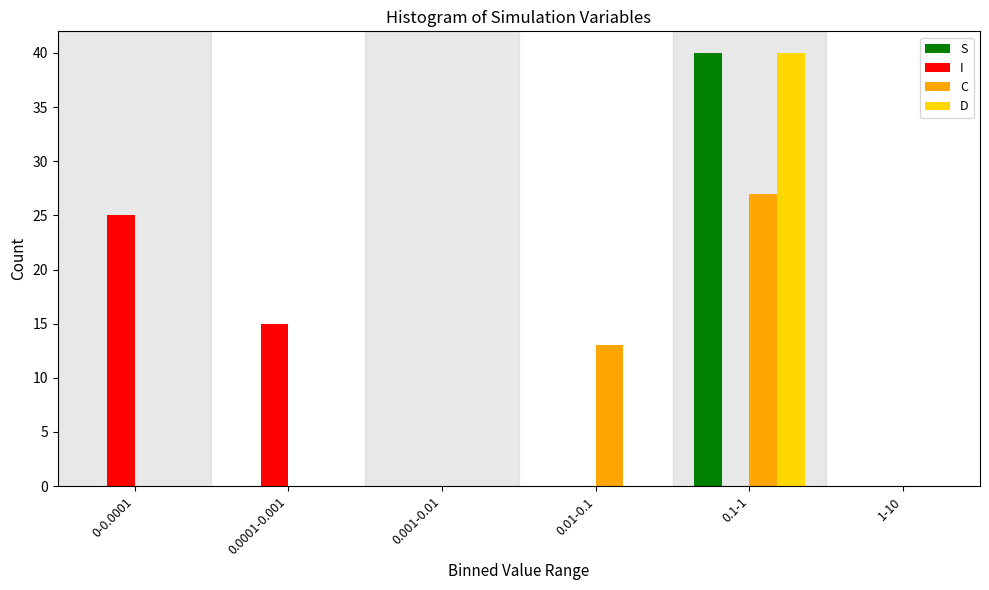

Reading right to left, transcribe all the data shown in this chart.

S: 1-10=0	0.1-1=40	0.01-0.1=0	0.001-0.01=0	0.0001-0.001=0	0-0.0001=0
I: 1-10=0	0.1-1=0	0.01-0.1=0	0.001-0.01=0	0.0001-0.001=15	0-0.0001=25
C: 1-10=0	0.1-1=27	0.01-0.1=13	0.001-0.01=0	0.0001-0.001=0	0-0.0001=0
D: 1-10=0	0.1-1=40	0.01-0.1=0	0.001-0.01=0	0.0001-0.001=0	0-0.0001=0